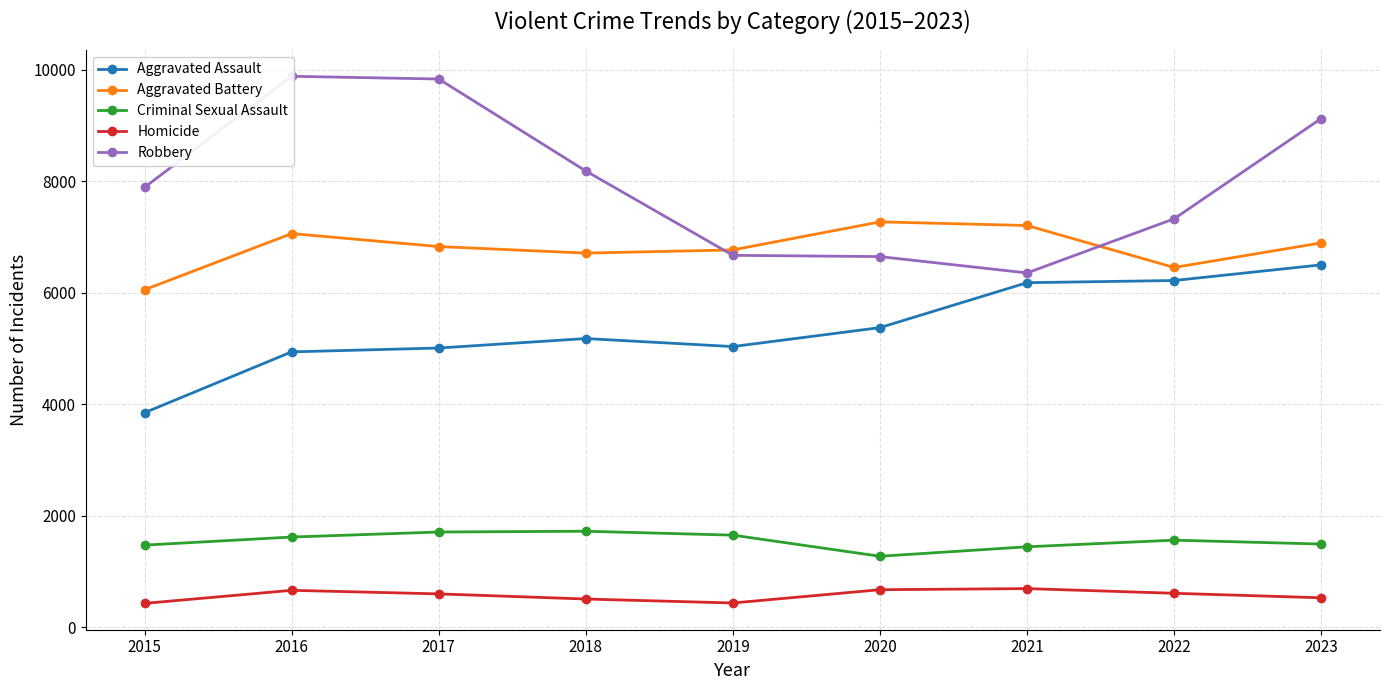

Which series has the widest spread of values?

Robbery